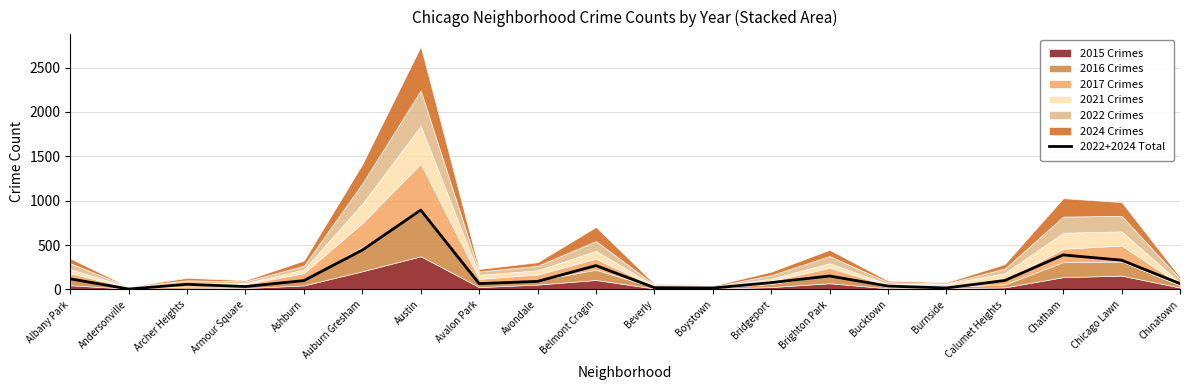

What is the minimum value shown in the chart?

5